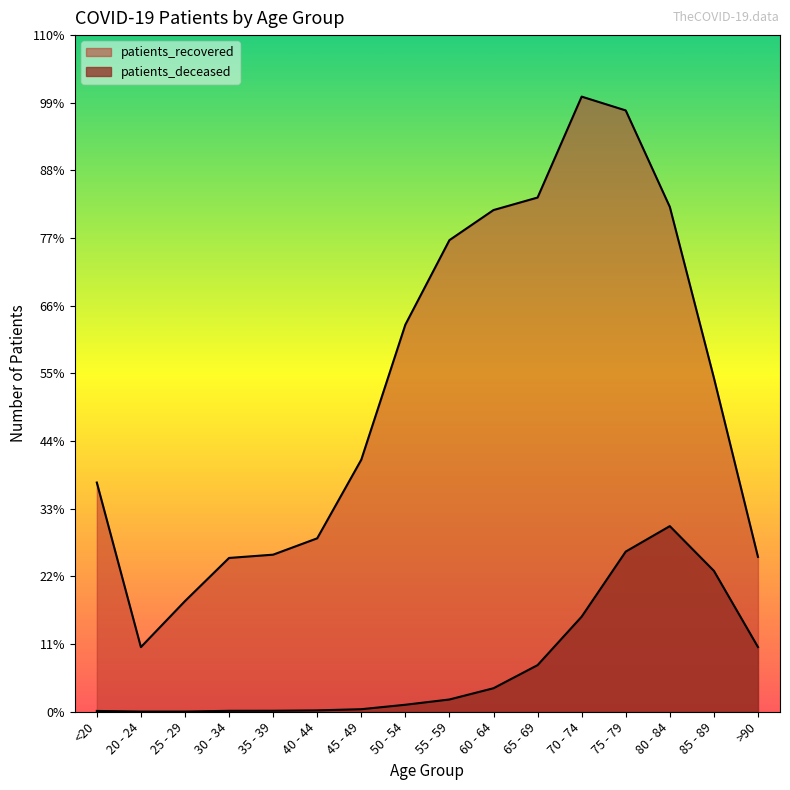

Is the value of patients_recovered at 20 - 24 greater than the value of patients_deceased at 45 - 49?

Yes